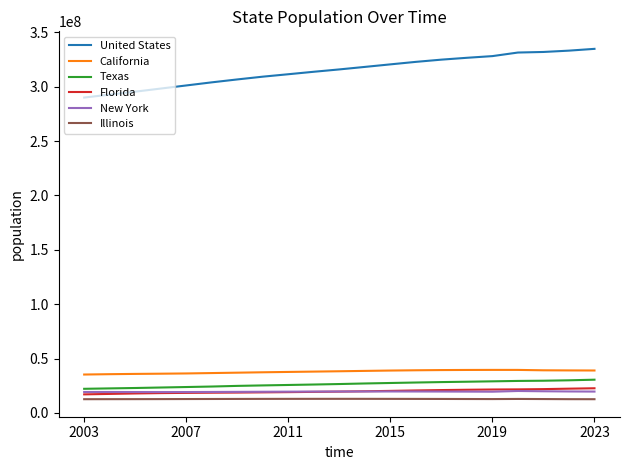

What is the highest value of the California series?

39512223